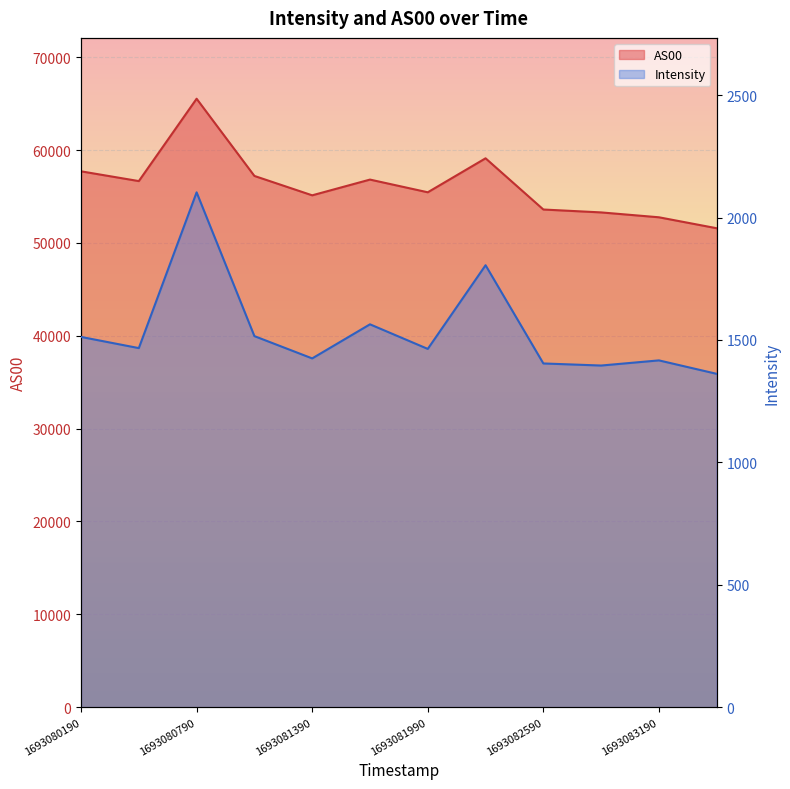

Between 1693080490 and 1693083490, which is larger?

1693080490